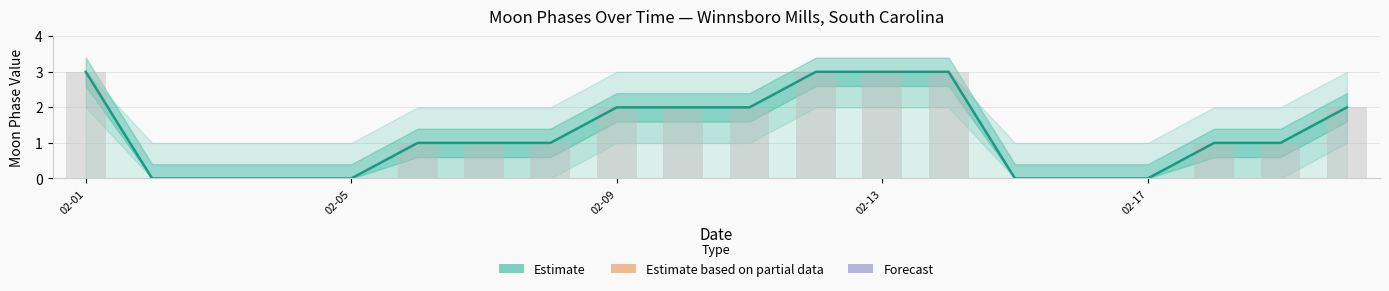

What is the sum of all values?

25